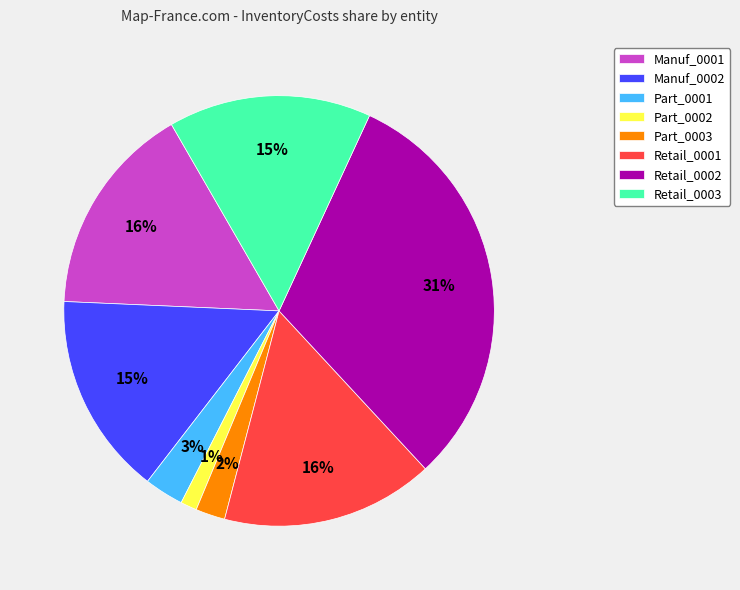

Is it true that Manuf_0001 is 16% of the pie?

True